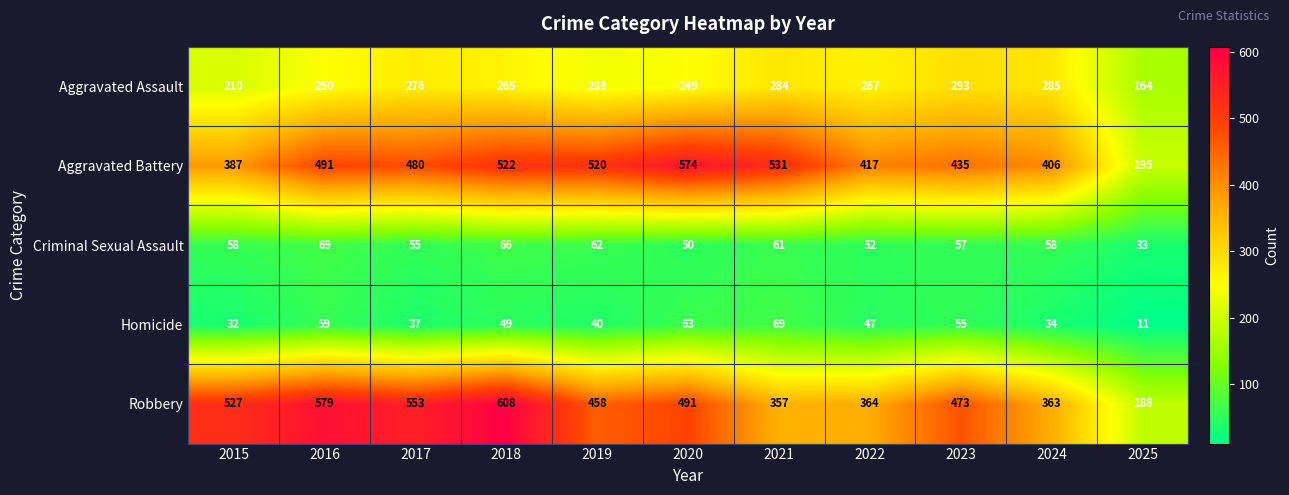

At which label does Aggravated Assault reach its peak?

2023